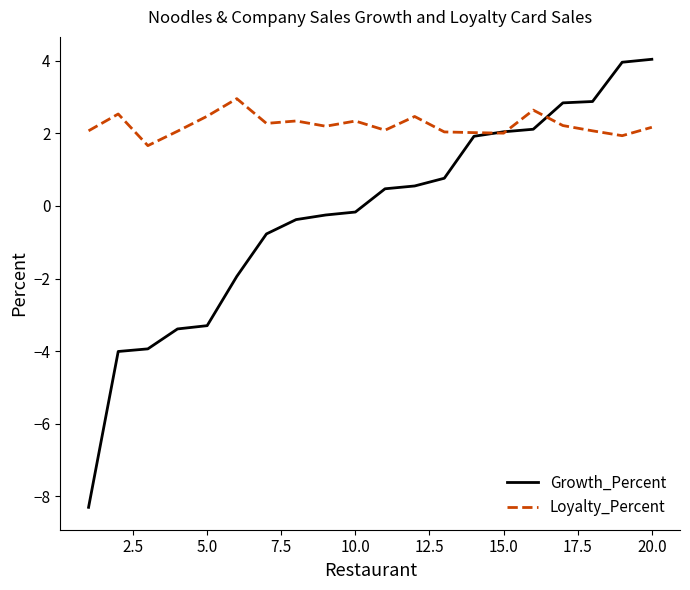

What is the sum of all Growth_Percent values?

-4.8